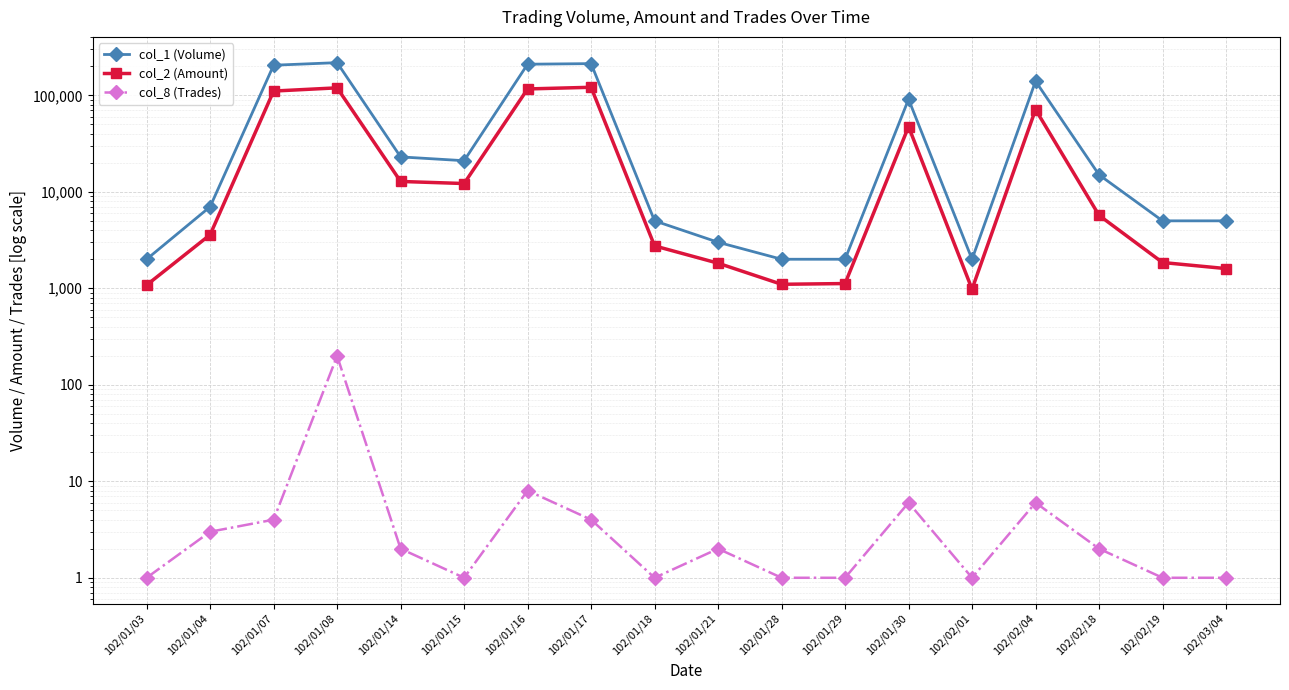

What is the average value of the col_1 (Volume) series?

64944